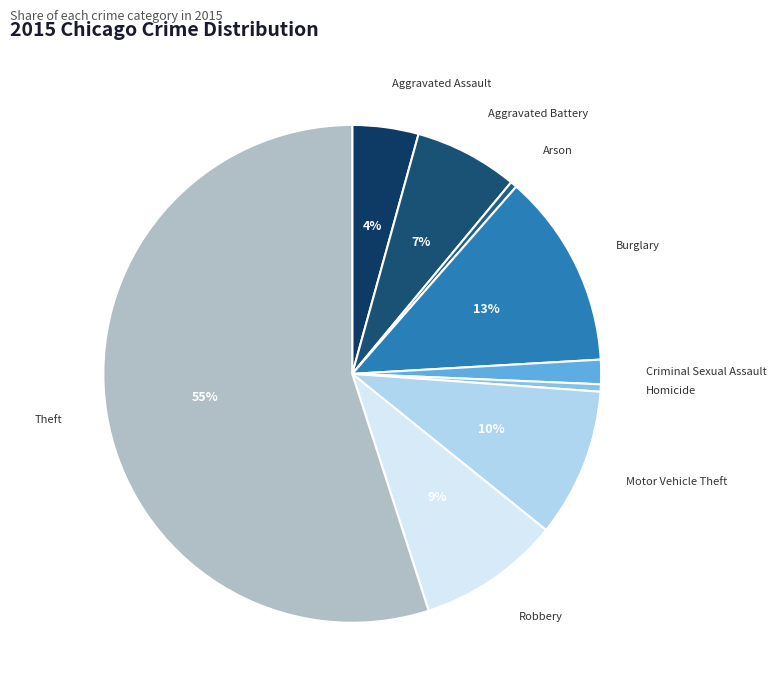

To the nearest percent, what is the difference between the largest and smallest slice percentages?

55%